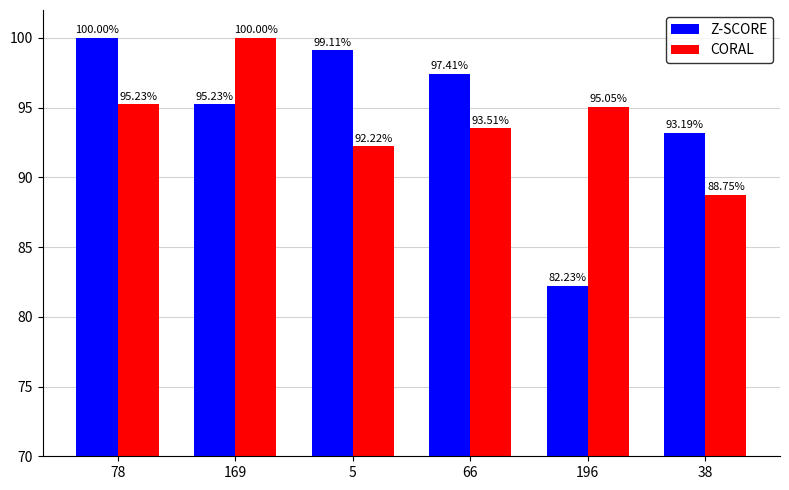

True or false: CORAL has a value of 0.4 at 66.

False